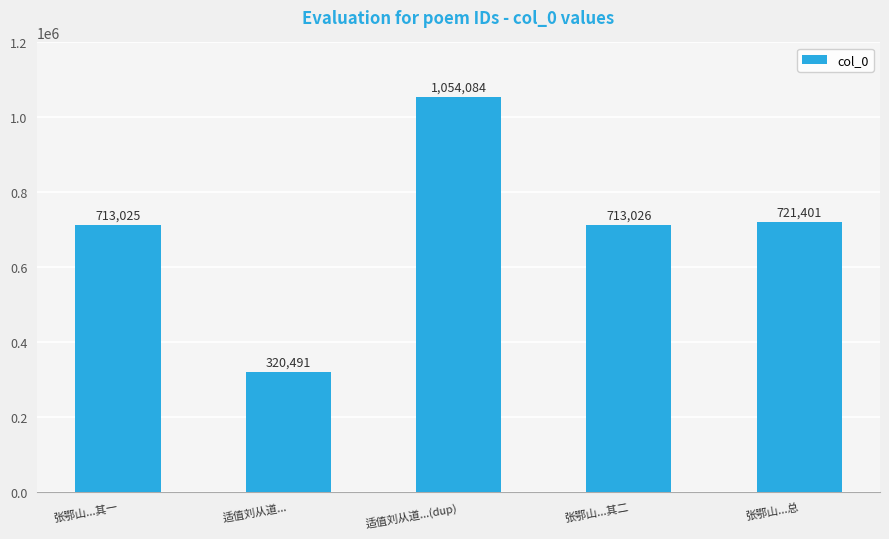

What is the smallest value displayed?

320491